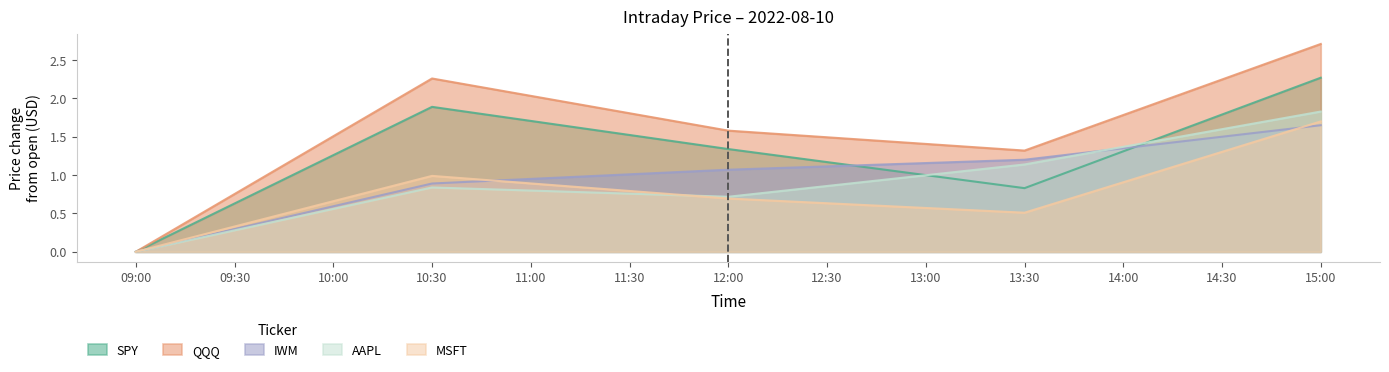

What are all the series names shown in the legend?

SPY, QQQ, IWM, AAPL, MSFT